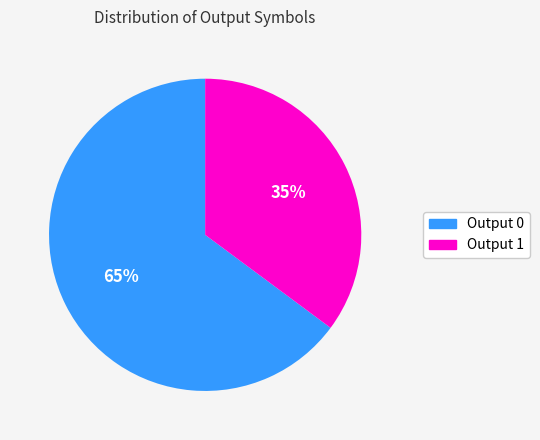

To the nearest percent, what is the combined percentage of Output 0 and Output 1?

100%